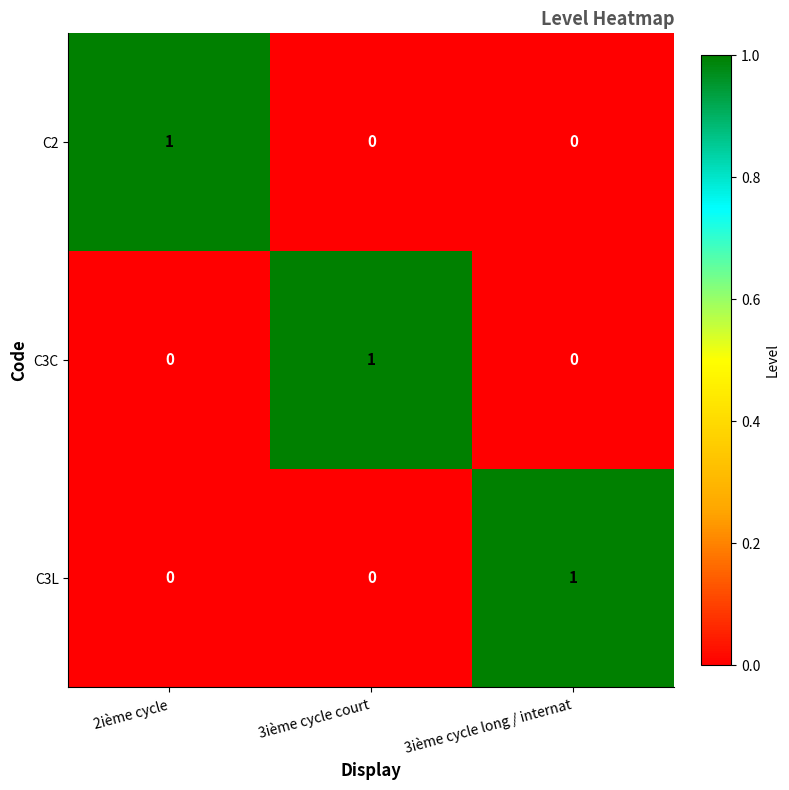

How many C3C values are between 0 and 1?

3